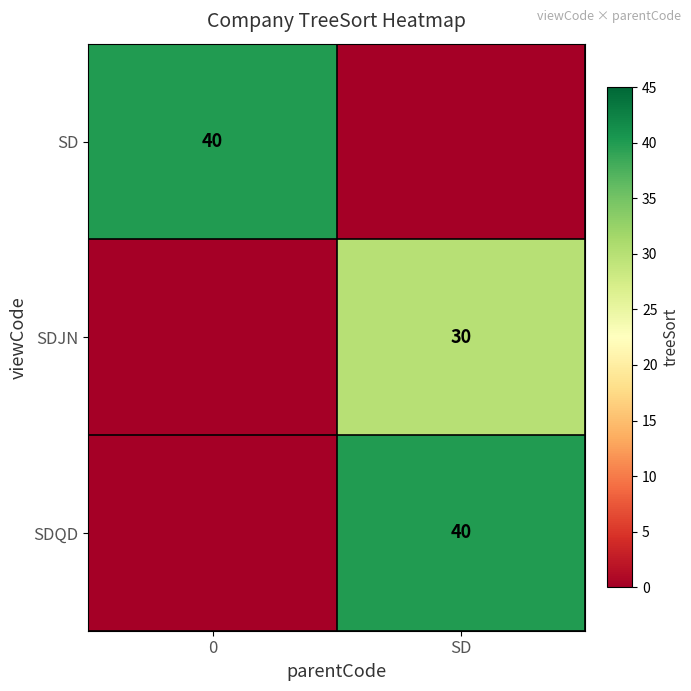

The value of SDQD at SD is 40. True or false?

True